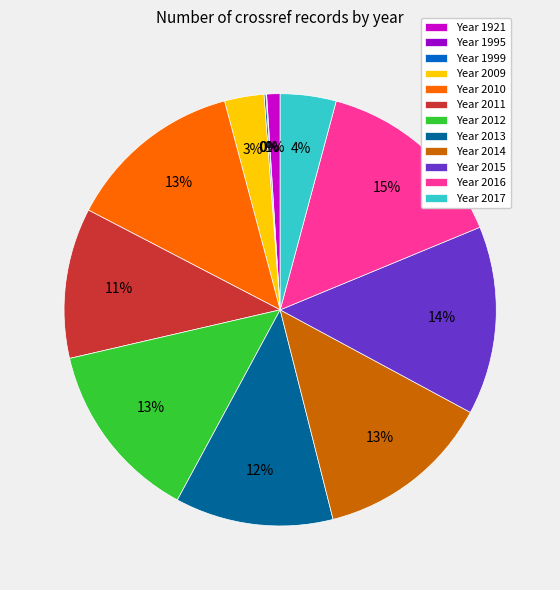

Between Year 2015 and Year 2017, which is larger?

Year 2015